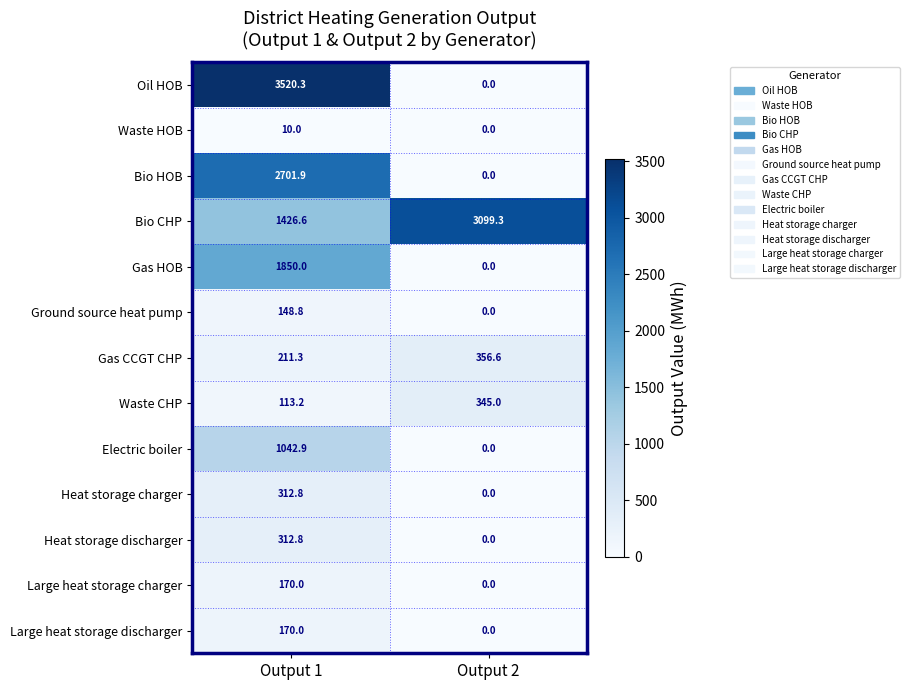

True or false: Gas HOB has a value of 1850.0 at Output 1.

True